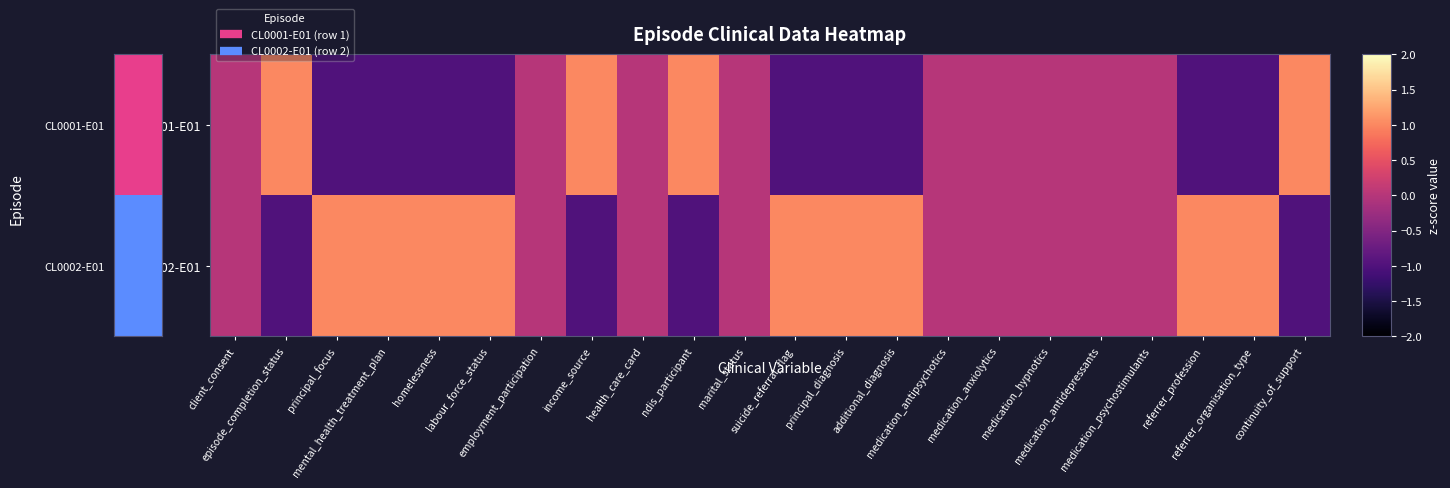

Reading left to right, list all the values displayed in this chart.

CL0001-E01: client_consent=0	episode_completion_status=1	principal_focus=-1	mental_health_treatment_plan=-1	homelessness=-1	labour_force_status=-1	employment_participation=0	income_source=1	health_care_card=0	ndis_participant=1	marital_status=0	suicide_referral_flag=-1	principal_diagnosis=-1	additional_diagnosis=-1	medication_antipsychotics=0	medication_anxiolytics=0	medication_hypnotics=0	medication_antidepressants=0	medication_psychostimulants=0	referrer_profession=-1	referrer_organisation_type=-1	continuity_of_support=1
CL0002-E01: client_consent=0	episode_completion_status=-1	principal_focus=1	mental_health_treatment_plan=1	homelessness=1	labour_force_status=1	employment_participation=0	income_source=-1	health_care_card=0	ndis_participant=-1	marital_status=0	suicide_referral_flag=1	principal_diagnosis=1	additional_diagnosis=1	medication_antipsychotics=0	medication_anxiolytics=0	medication_hypnotics=0	medication_antidepressants=0	medication_psychostimulants=0	referrer_profession=1	referrer_organisation_type=1	continuity_of_support=-1